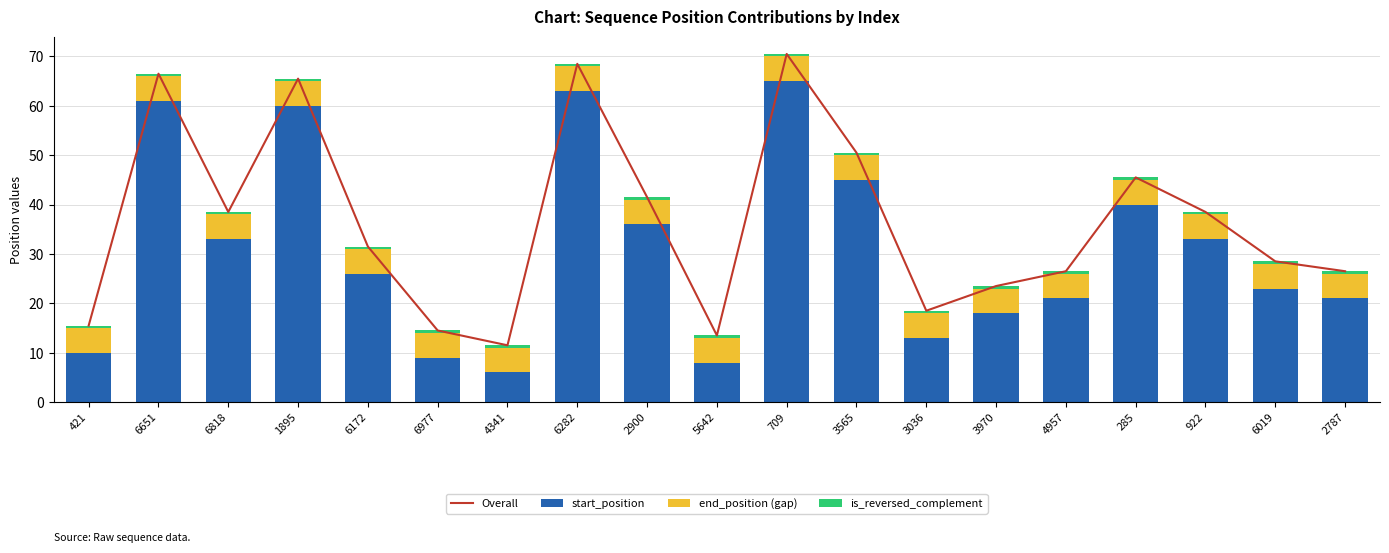

Between 6977 and 922, which series saw the biggest shift?

Overall